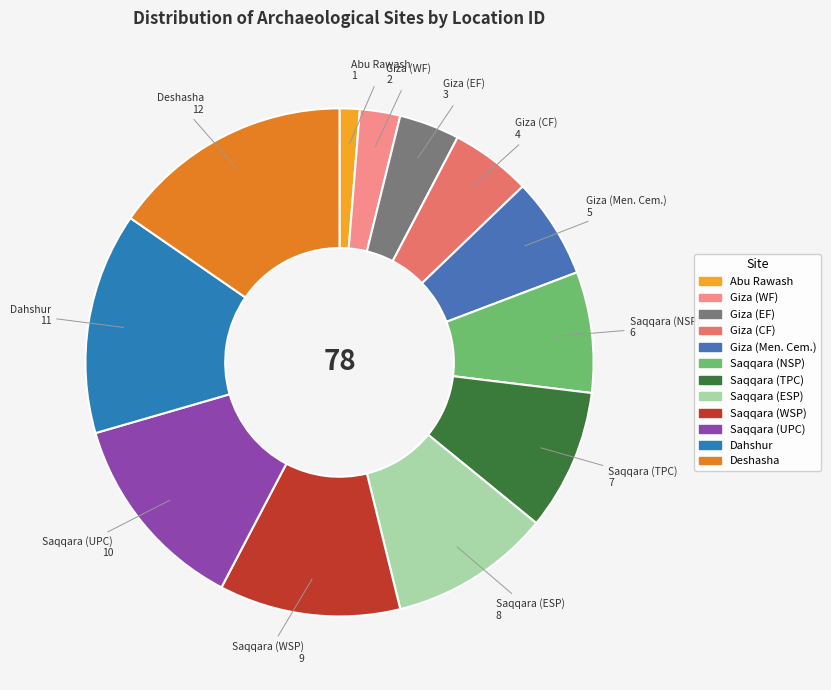

Which slice is the largest?

Deshasha